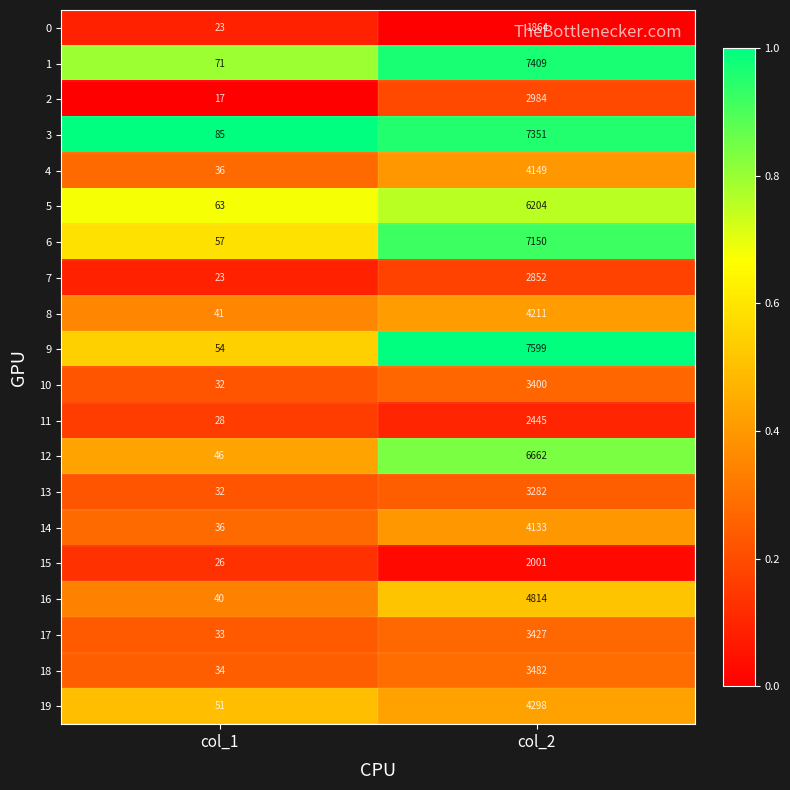

Count the number of categories in the chart.

2